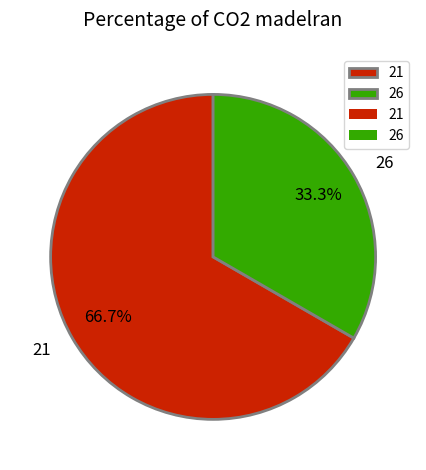

Which slice is the smallest?

26